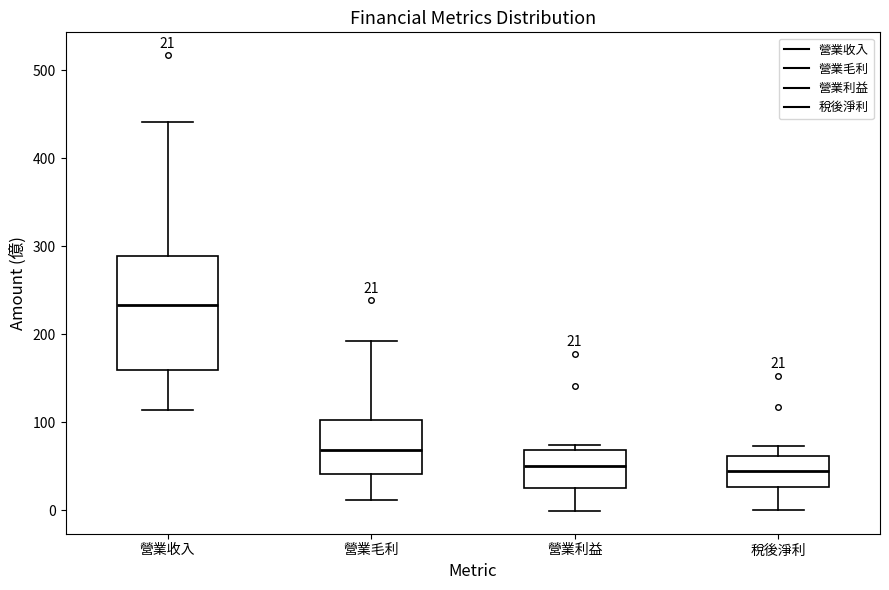

Which box's median line is the highest?

營業收入